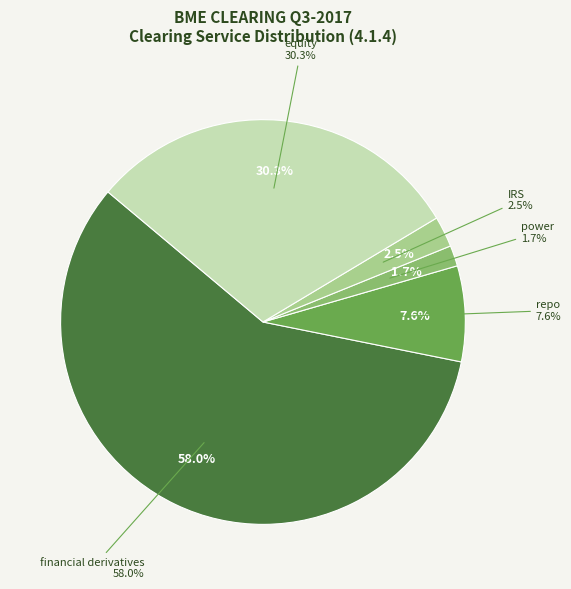

The power slice represents 2% of the pie. True or false?

True